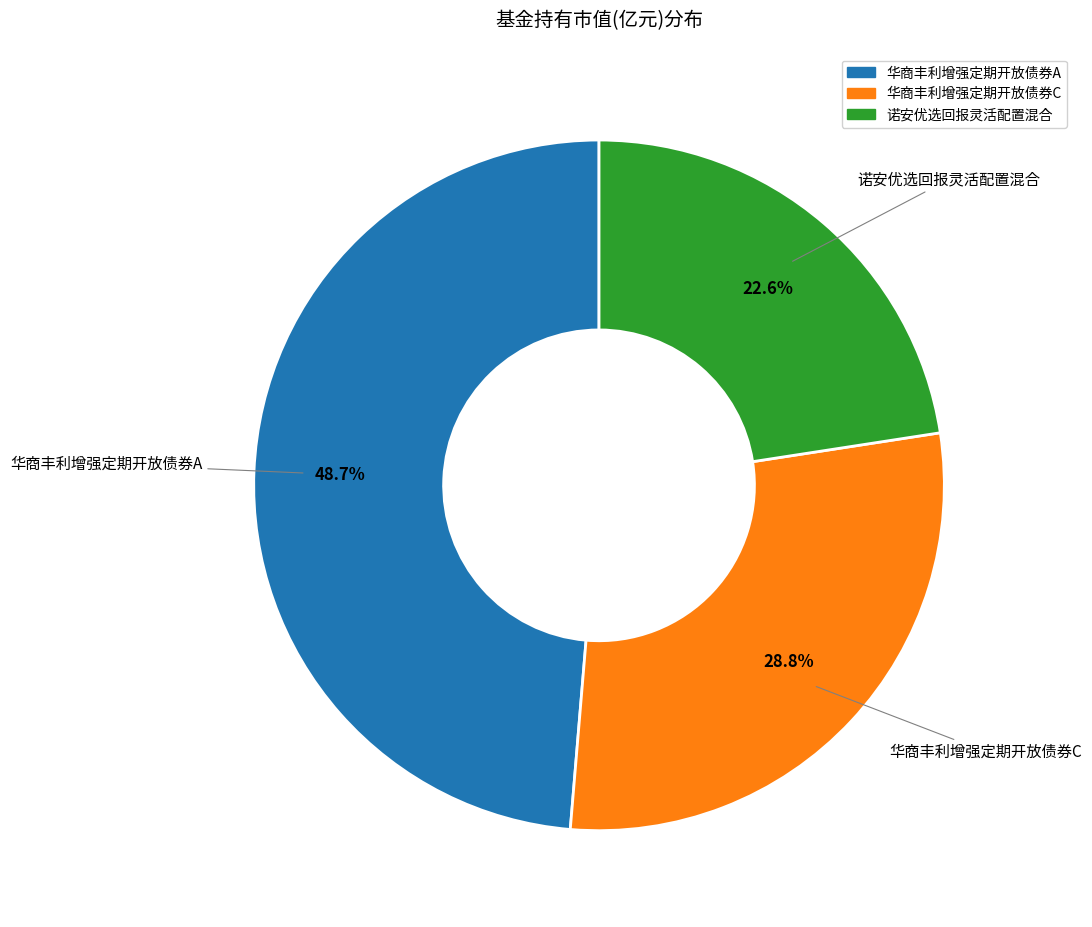

Which slice is the smallest?

诺安优选回报灵活配置混合